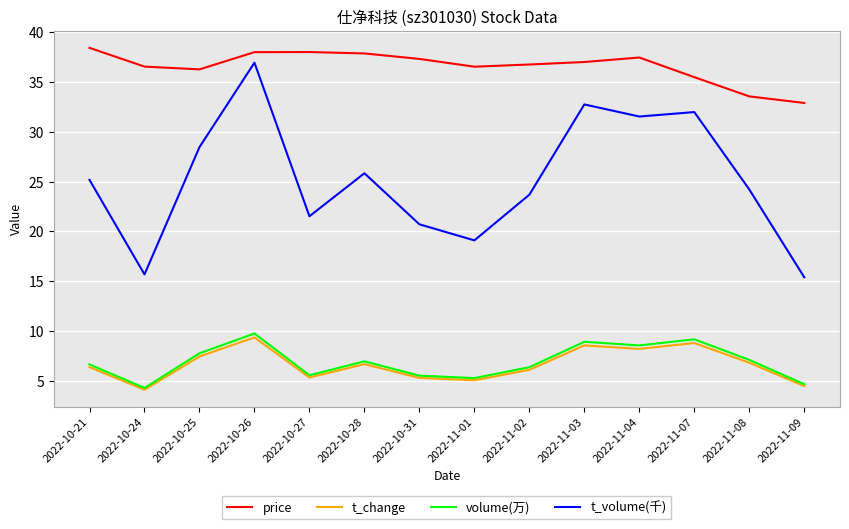

True or false: price and volume(万) cross at least once.

False